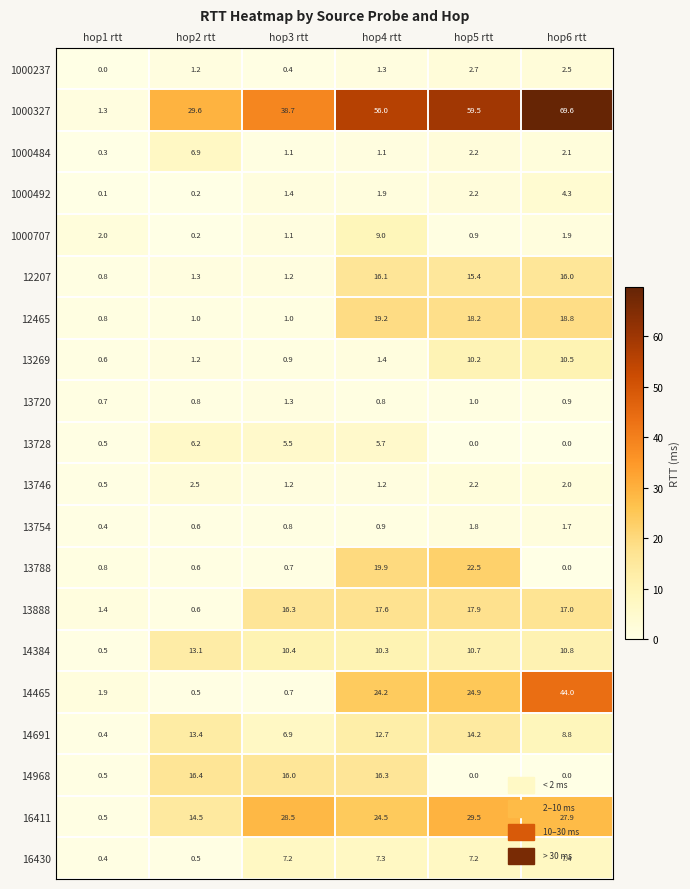

List the series in order of their peak value, highest first.

1000327, 14465, 16411, 13788, 12465, 13888, 14968, 12207, 14691, 14384, 13269, 1000707, 16430, 1000484, 13728, 1000492, 1000237, 13746, 13754, 13720